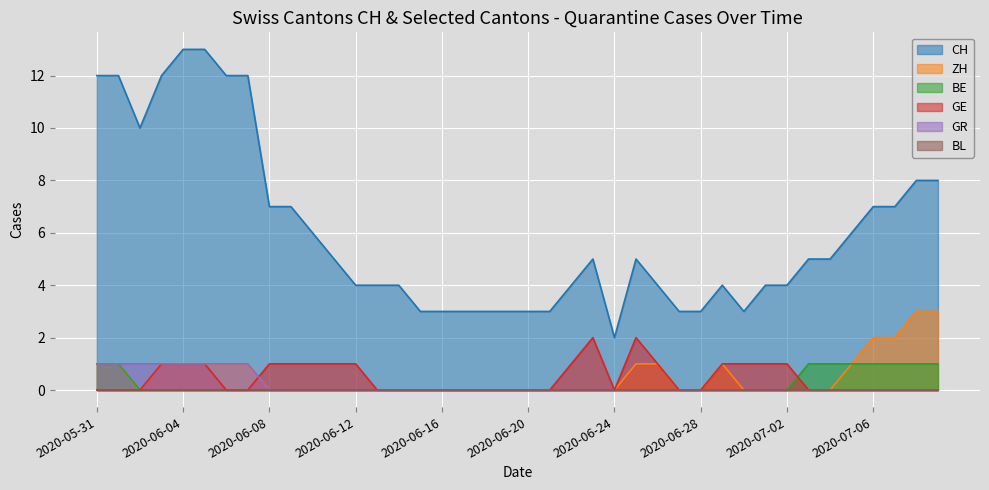

Is it true that CH equals 12 at 7?

True